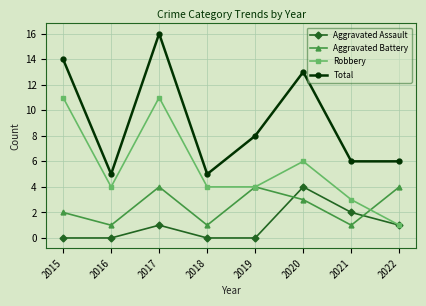

True or false: Robbery and Total cross at least once.

False